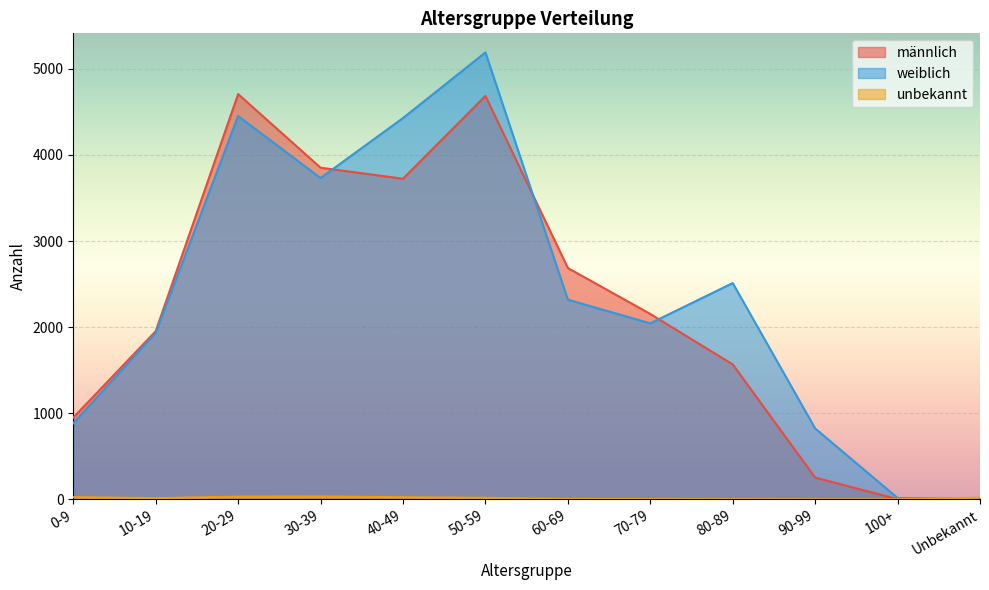

Which category has the highest value in the unbekannt series?

30-39